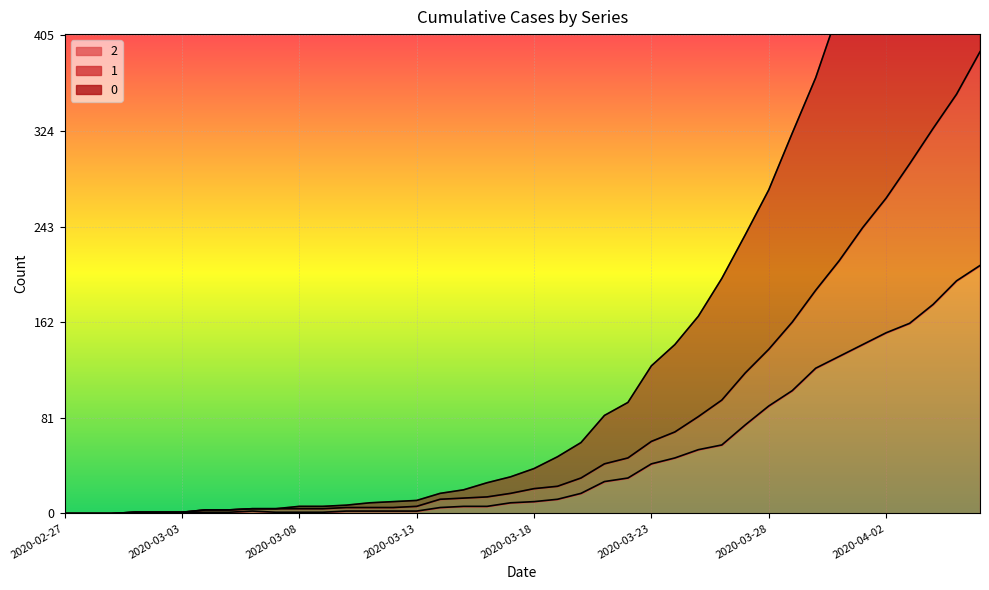

How many values in the 2 series are below 10?

20